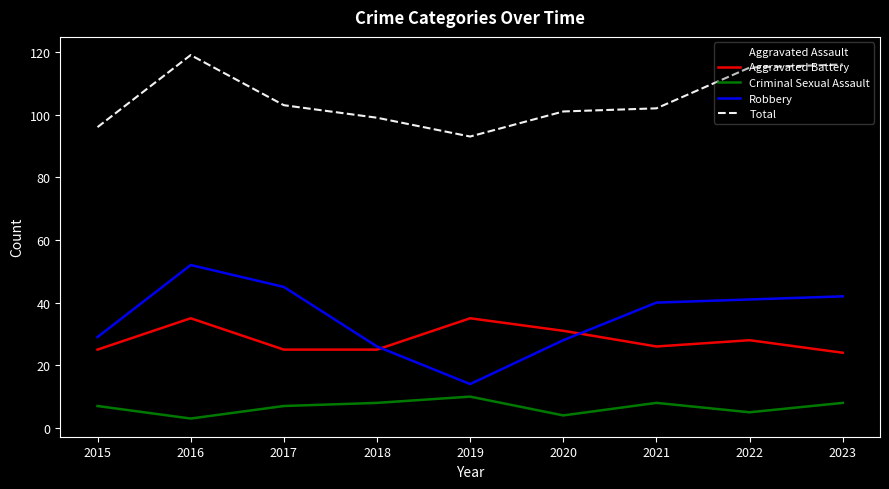

Reading right to left, transcribe all the data shown in this chart.

Aggravated Assault: 40	40	26	36	34	40	25	27	32
Aggravated Battery: 24	28	26	31	35	25	25	35	25
Criminal Sexual Assault: 8	5	8	4	10	8	7	3	7
Robbery: 42	41	40	28	14	26	45	52	29
Total: 116	115	102	101	93	99	103	119	96